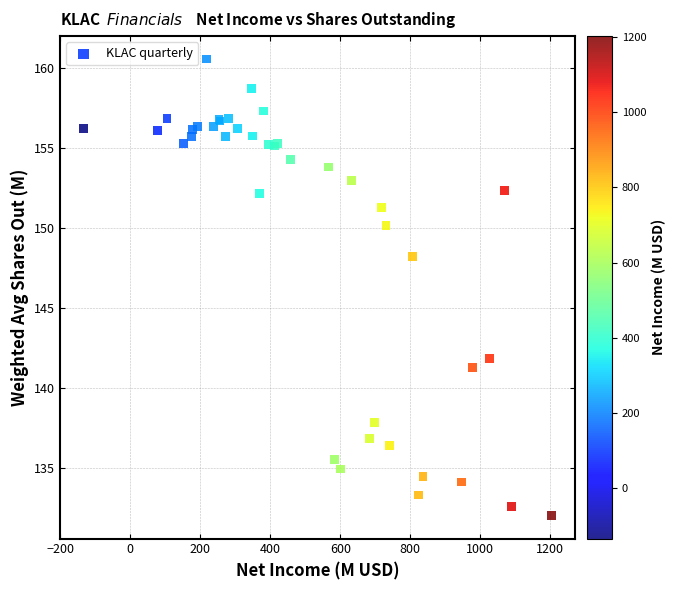

What Y value in the scatter plot is closest to 146?

148.2